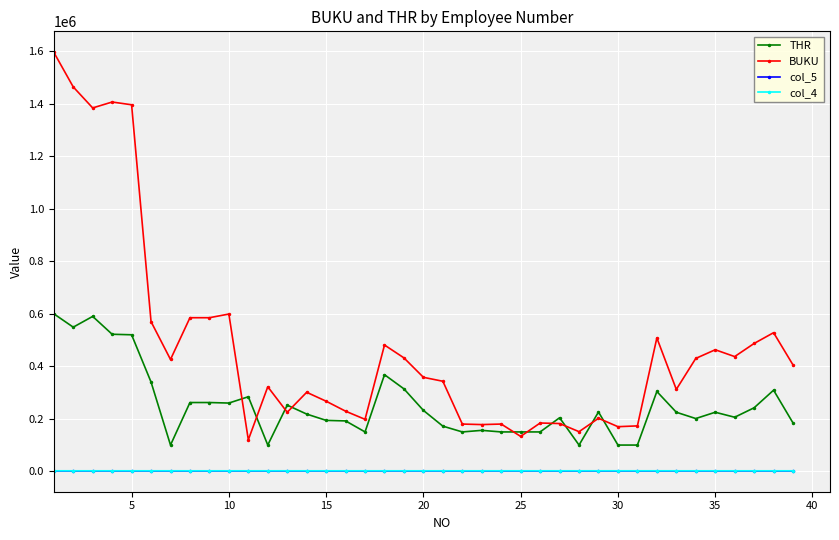

True or false: col_5 and THR cross at least once.

False